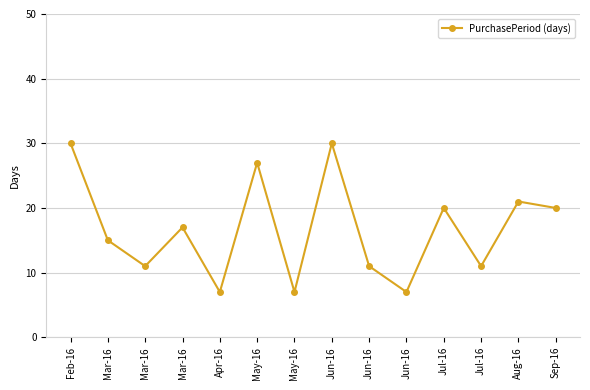

List the labels in order of value, smallest first.

Apr-16, May-16, Jun-16, Mar-16, Jun-16, Jul-16, Mar-16, Mar-16, Jul-16, Sep-16, Aug-16, May-16, Feb-16, Jun-16